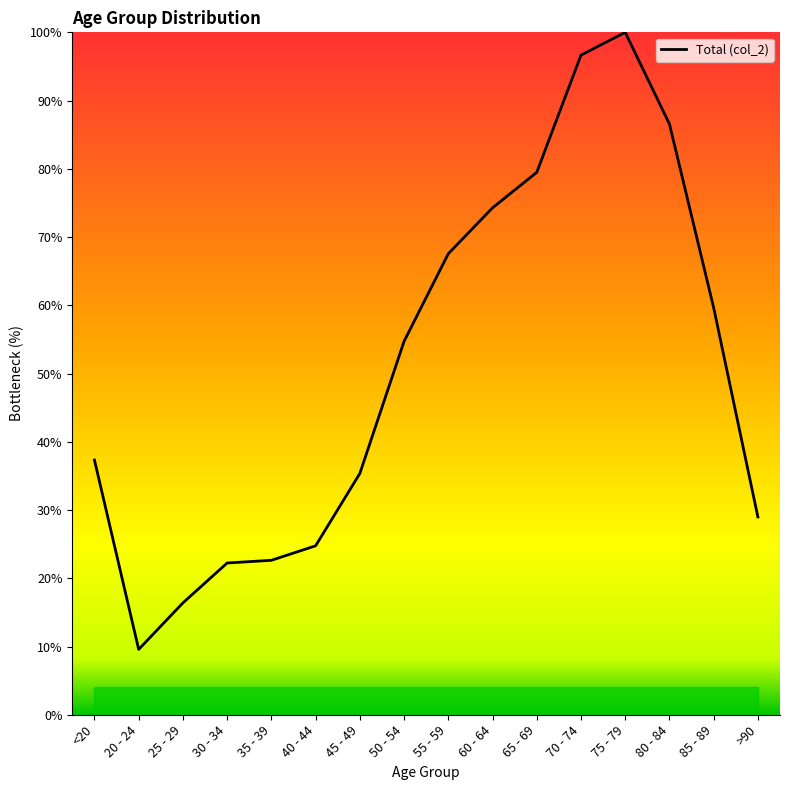

Approximately how many times larger is the value at 35 - 39 compared to 25 - 29?

1.4